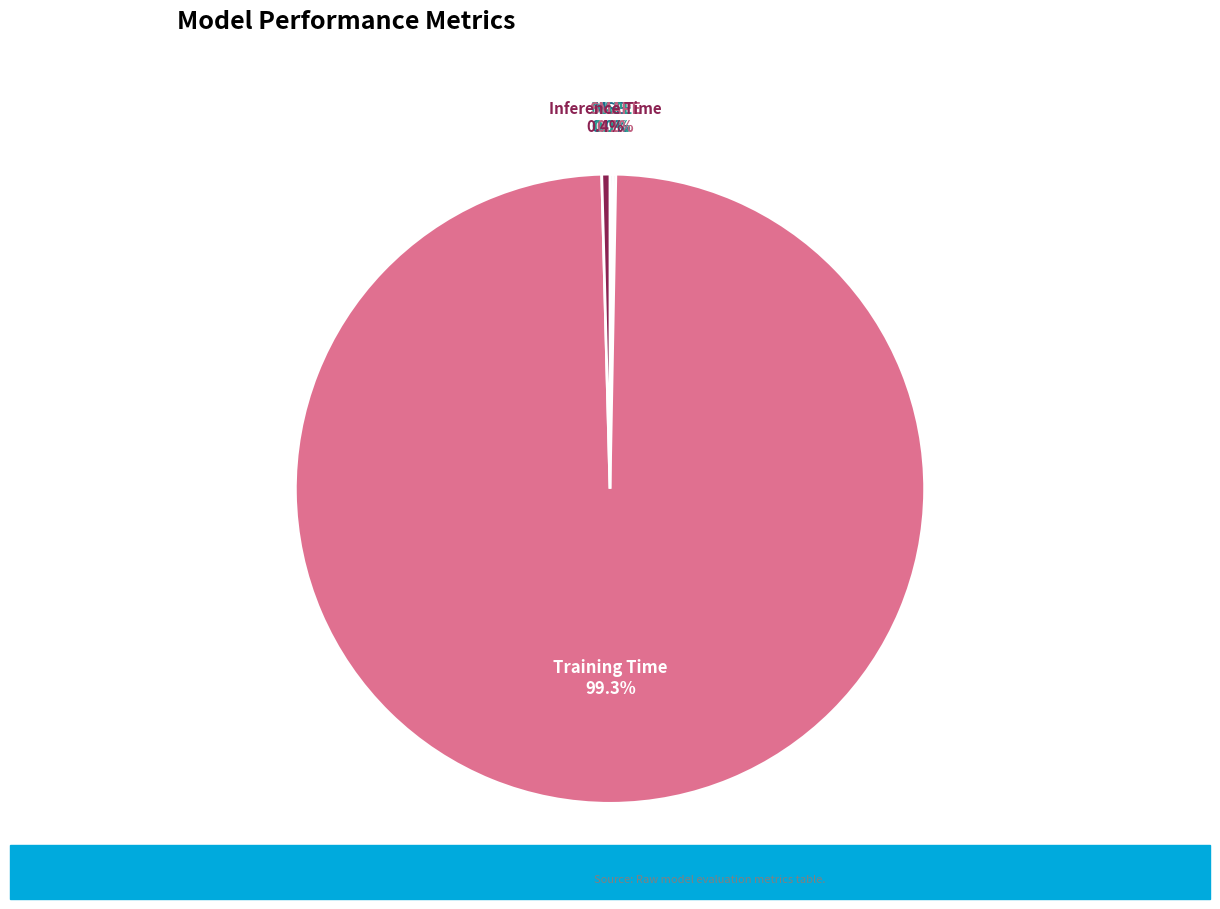

Which slice is the largest?

Training Time